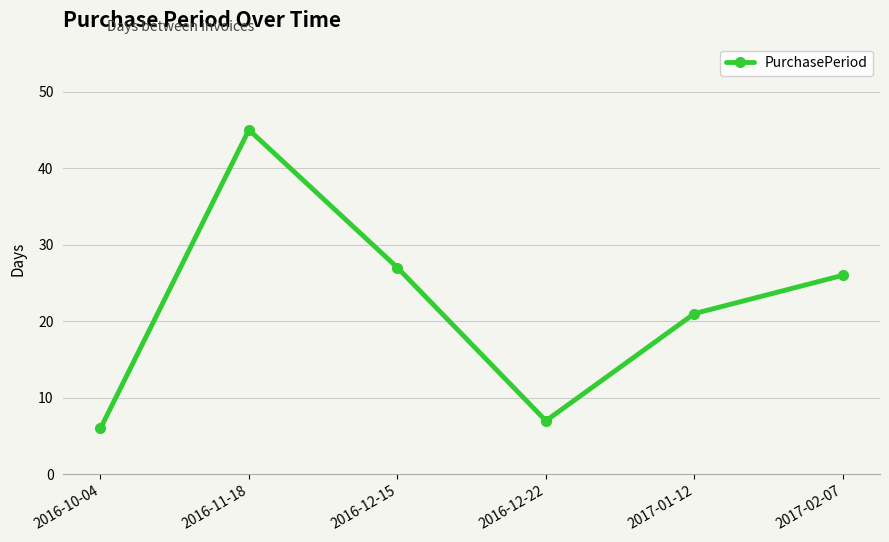

Reading left to right, extract all data points from this chart.

2016-10-04=6	2016-11-18=45	2016-12-15=27	2016-12-22=7	2017-01-12=21	2017-02-07=26